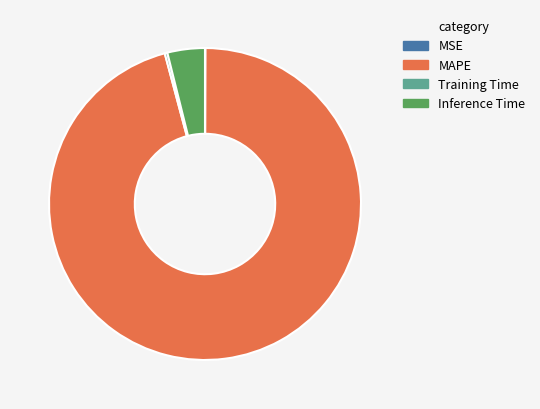

Is it true that Inference Time is 4% of the pie?

True